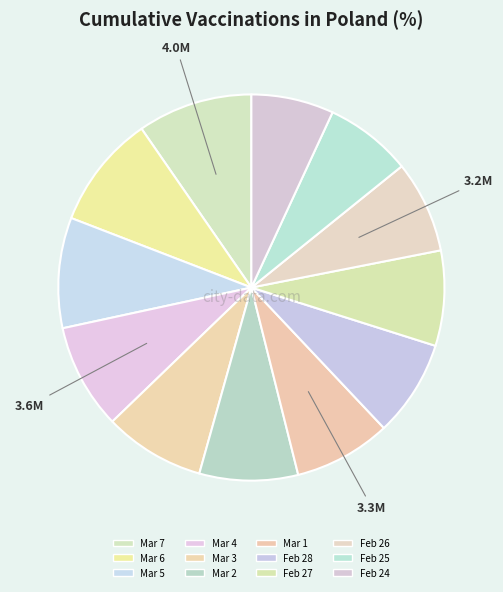

How many slices are in this pie chart?

12